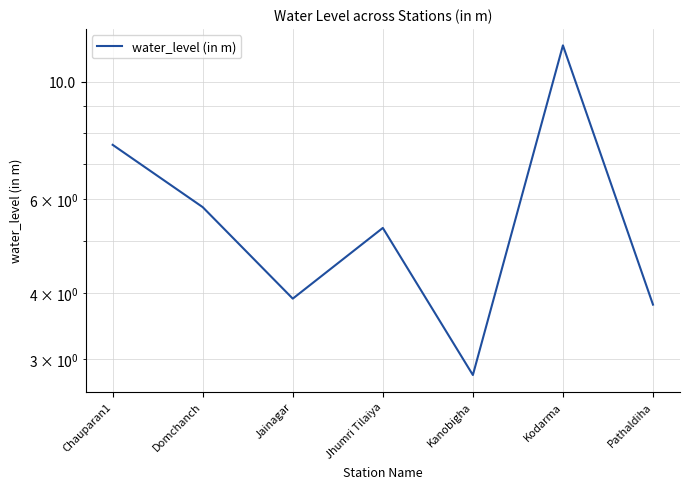

The value at Kanobigha is 4.3. True or false?

False